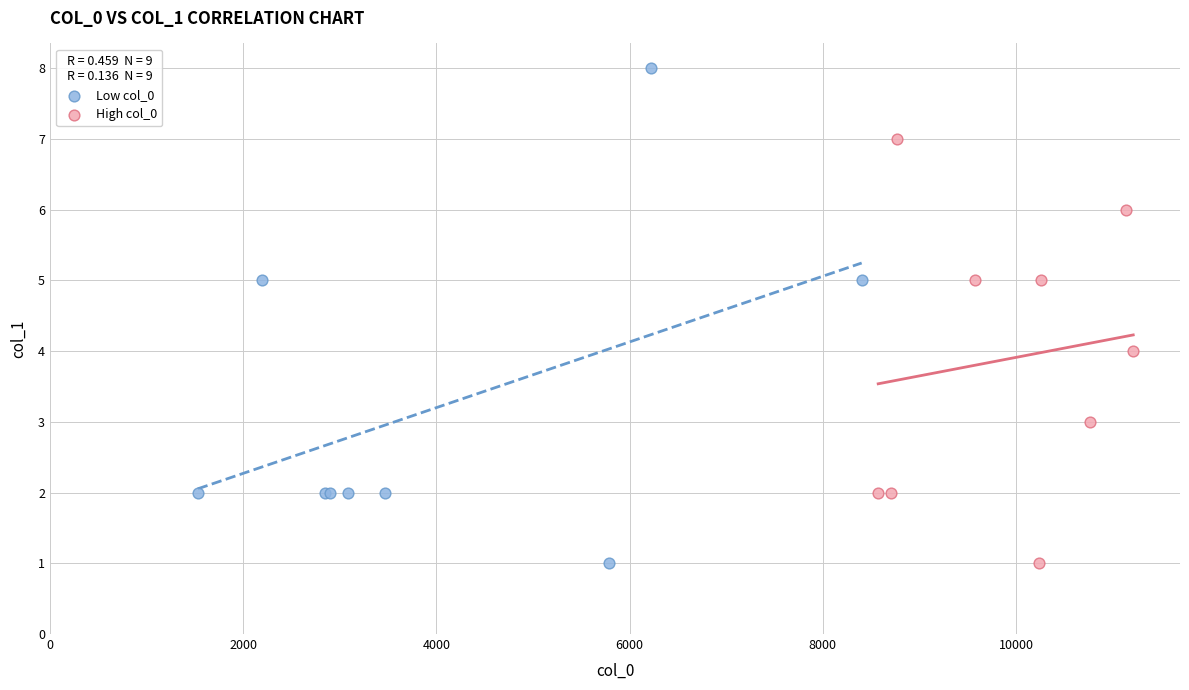

Which series has the largest Y range (max minus min)?

Low col_0